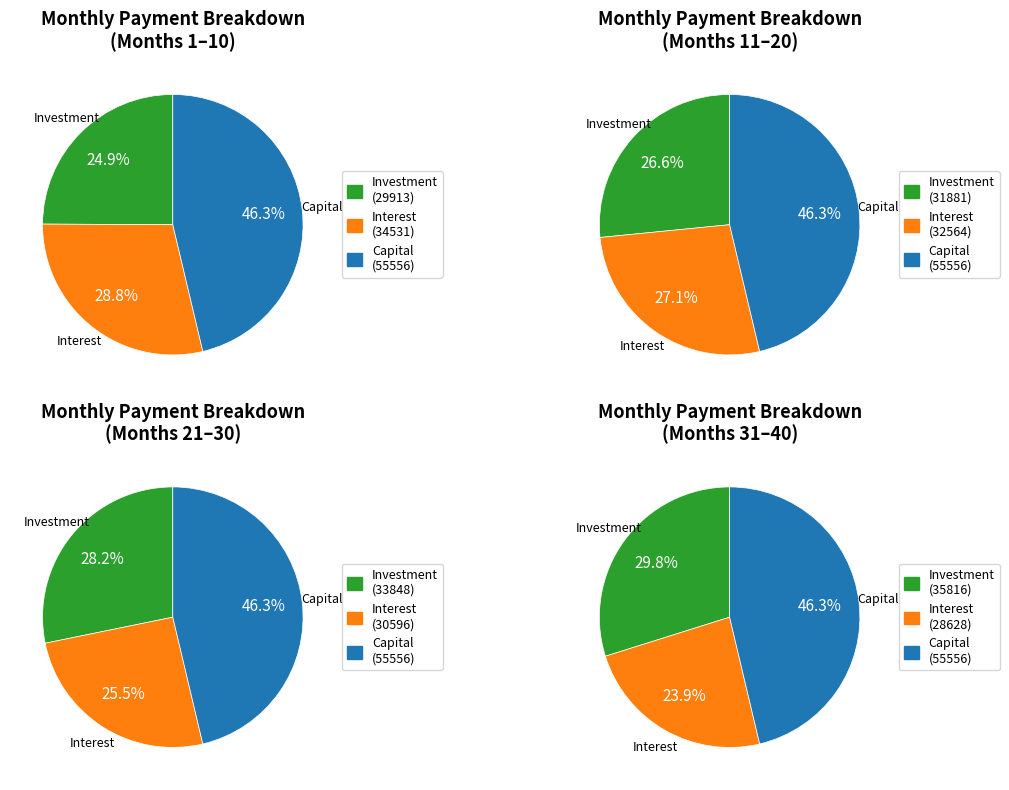

The 30 slice represents 14% of the pie. True or false?

False